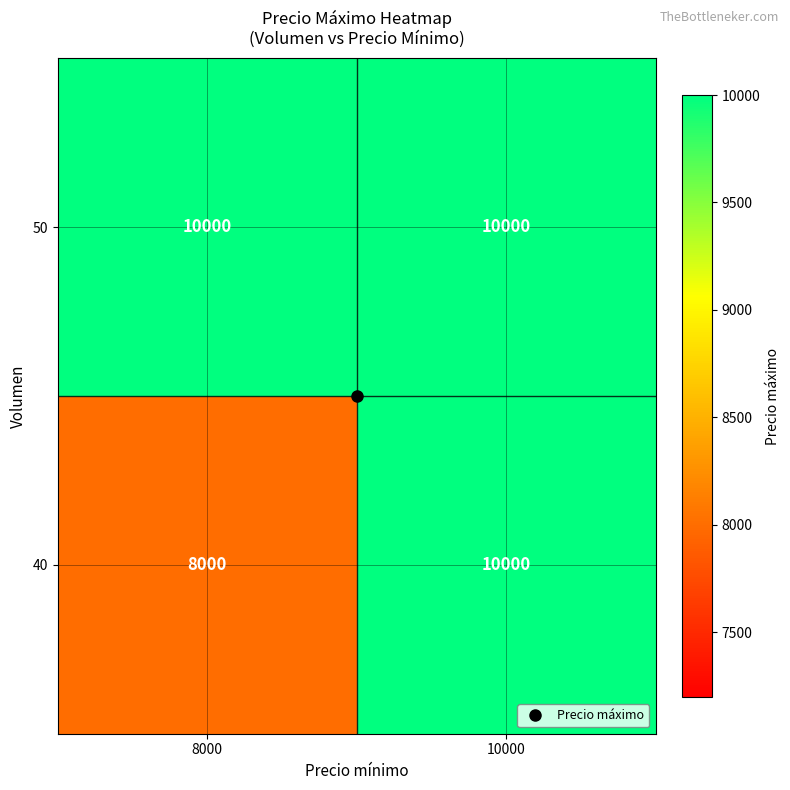

What is the approximate value of 50 at 10000?

10000